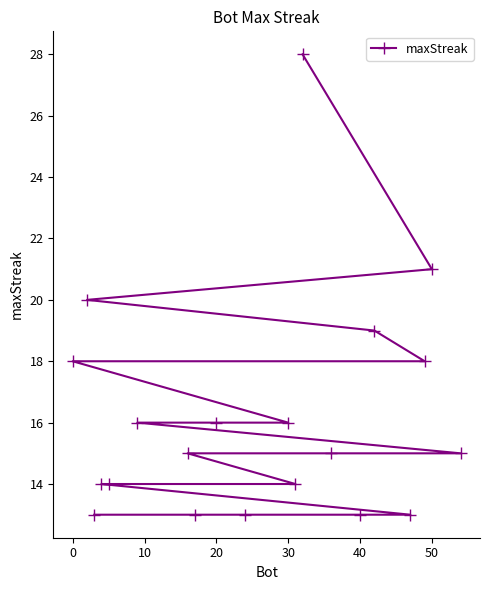

Reading left to right, what are all the values shown in this chart?

18	20	13	14	14	16	15	13	16	13	16	14	28	15	13	19	13	18	21	15